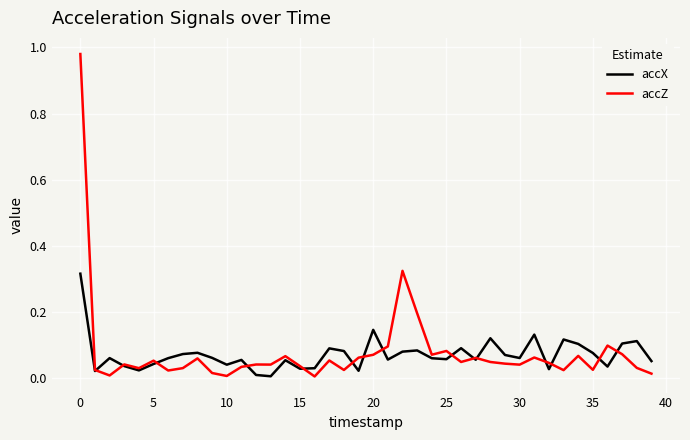

What is the label of the 17th point from the left?

16